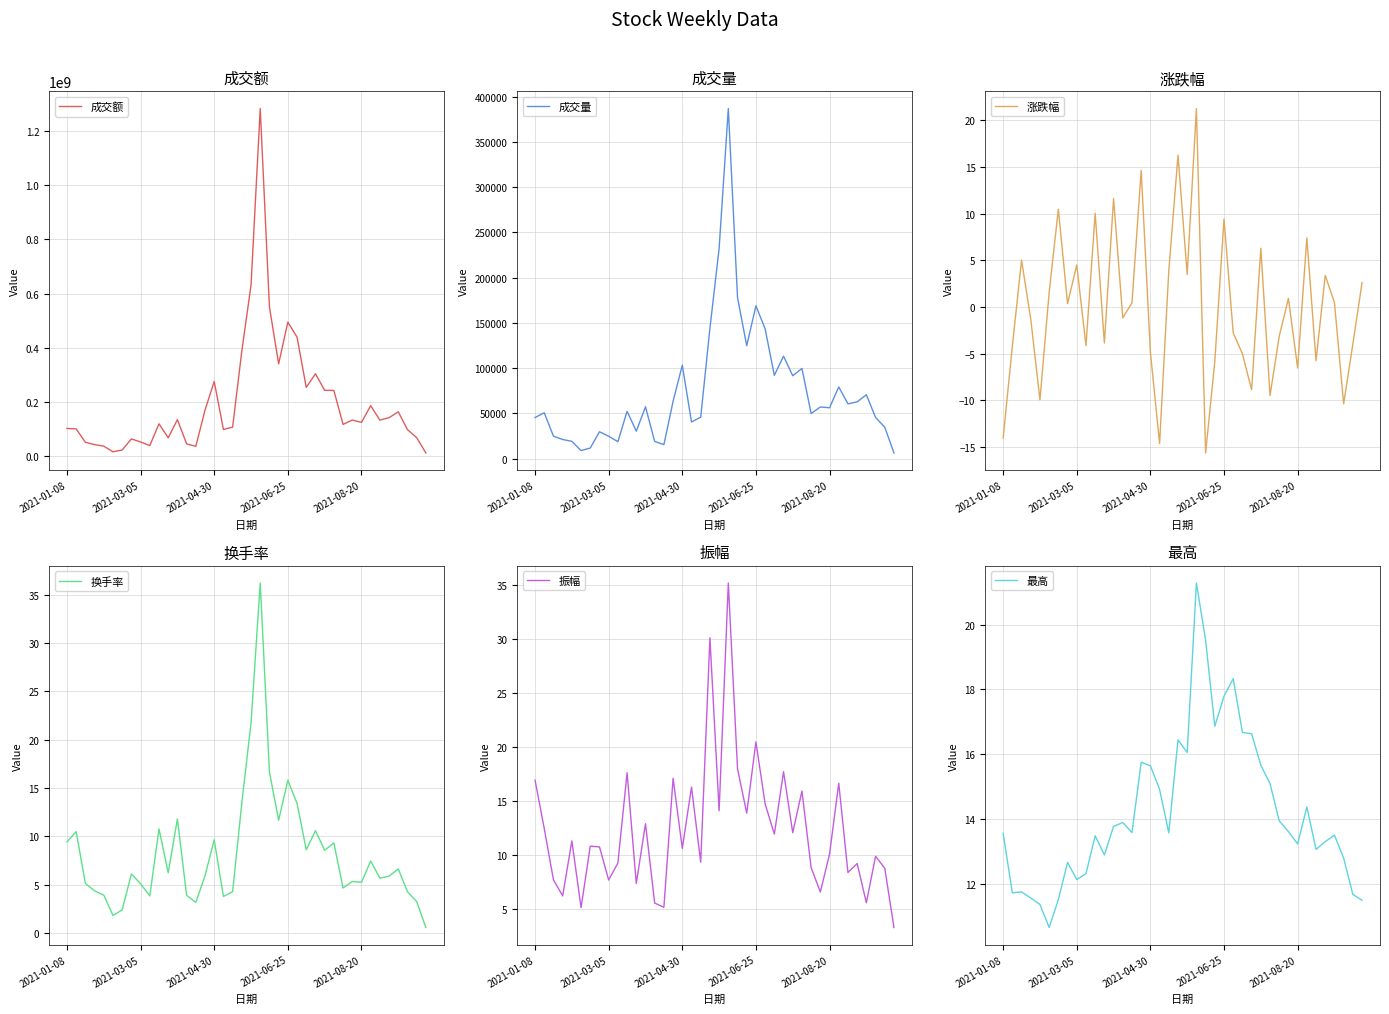

The value of 最高 at 31 is 8.3. True or false?

False